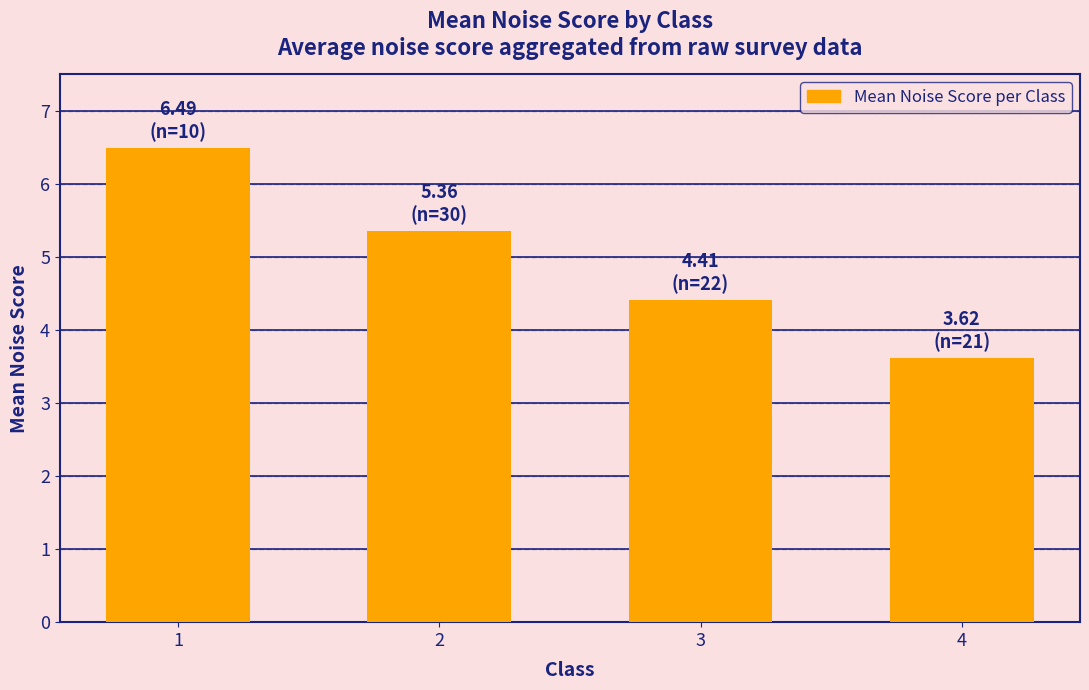

List the labels in order of value, smallest first.

4, 3, 2, 1